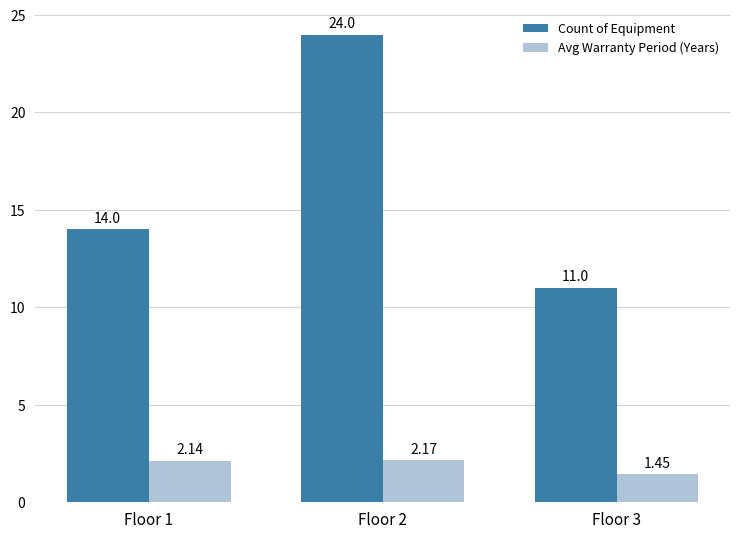

What is the highest value of the Count of Equipment series?

24.0